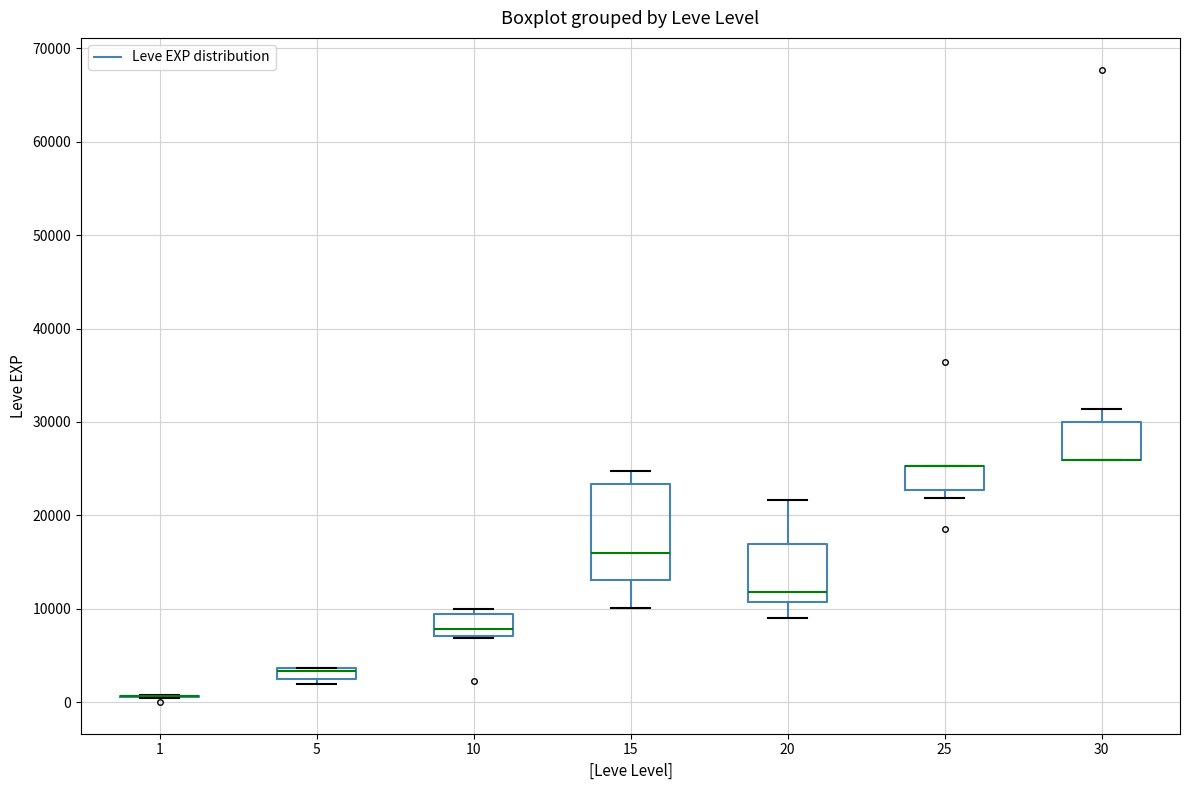

Where does the upper whisker of the box at x = 15 end on the y-axis? The values are not printed on the chart, so give them approximately, as read against the axis.

25000